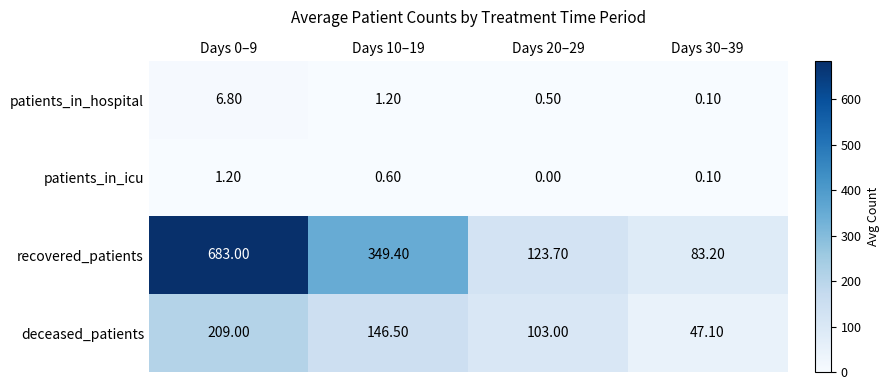

At Days 10–19, list the series in order from smallest to largest.

patients_in_icu, patients_in_hospital, deceased_patients, recovered_patients